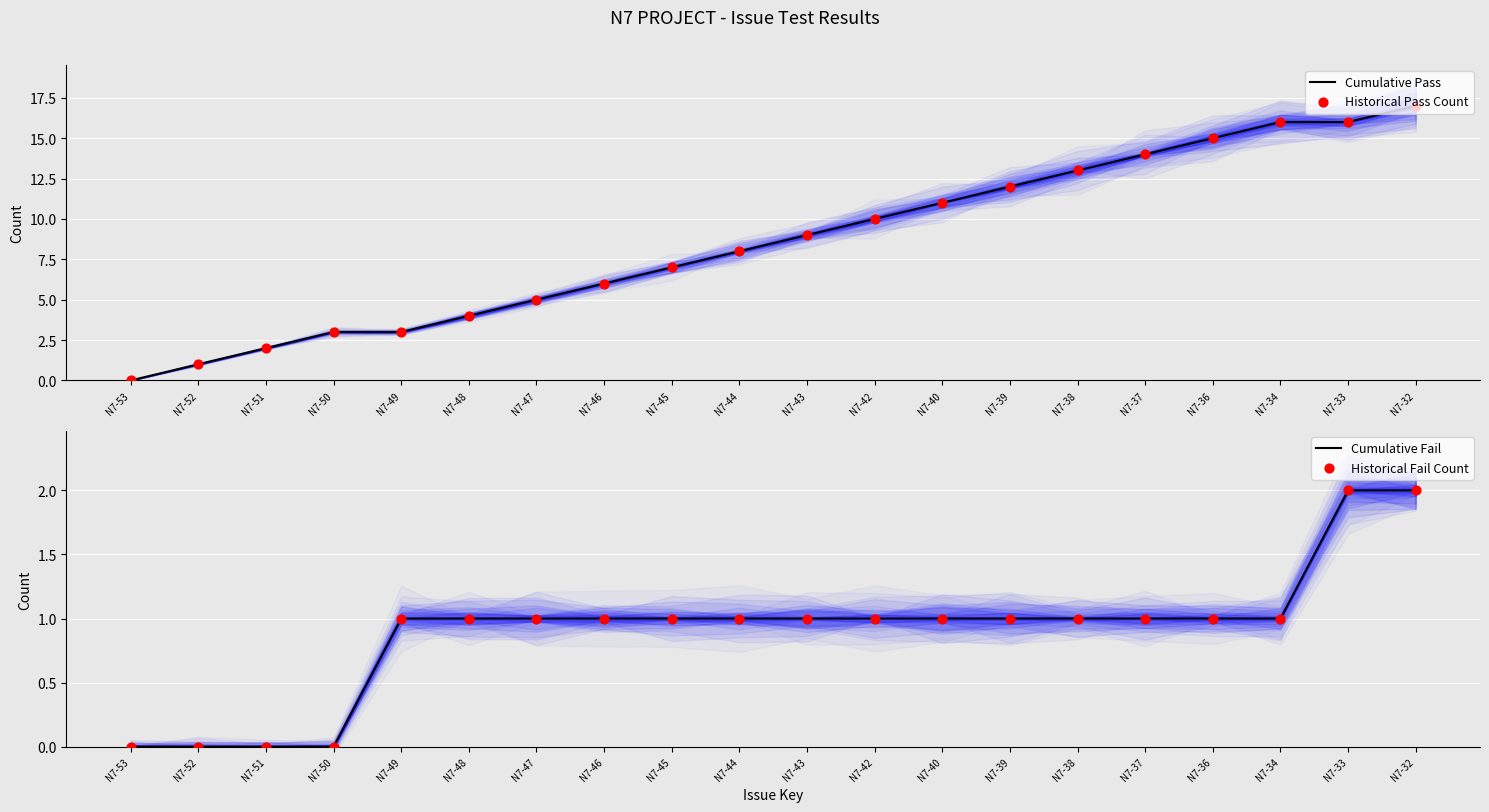

Is the value of Historical Pass Count at N7-40 greater than the value of Historical Fail Count at N7-47?

Yes